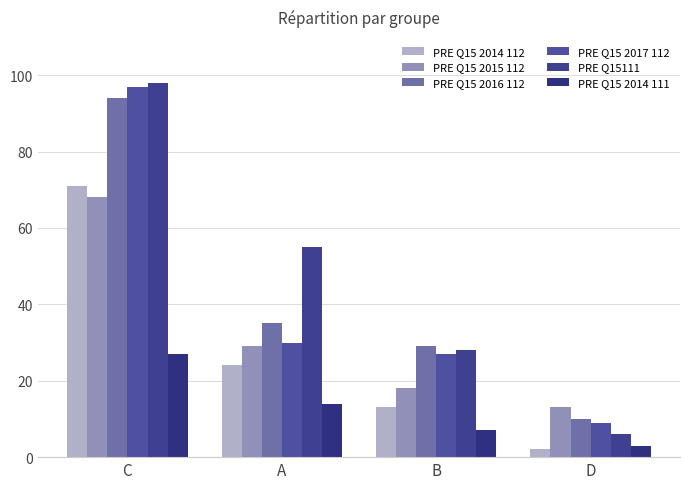

Rank the series at D from highest to lowest value.

PRE Q15 2015 112, PRE Q15 2016 112, PRE Q15 2017 112, PRE Q15111, PRE Q15 2014 111, PRE Q15 2014 112